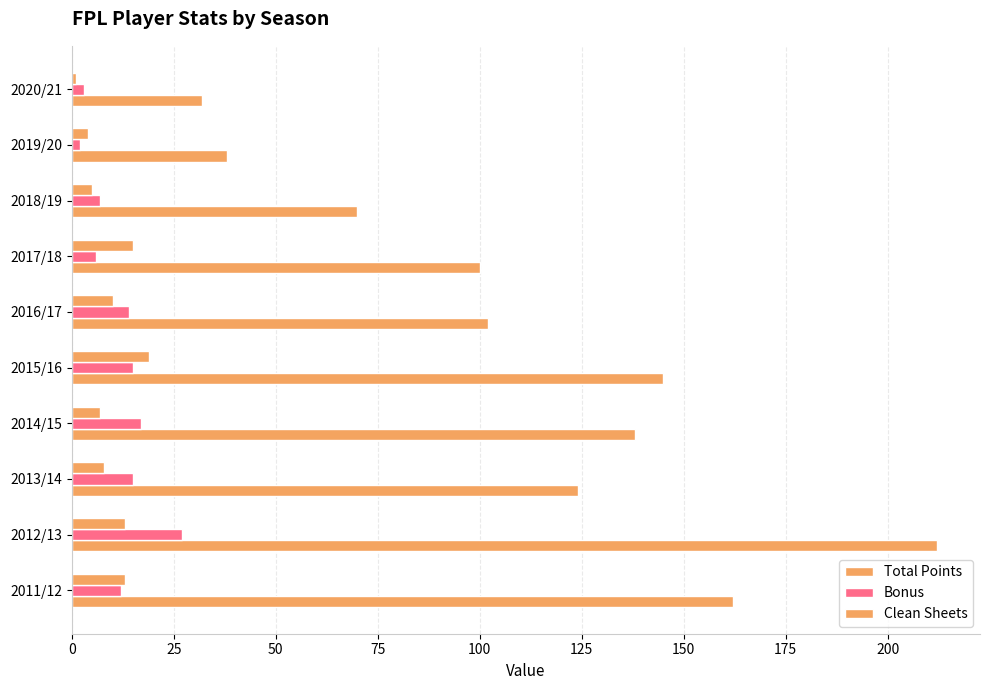

What is the sum of all Bonus values?

118